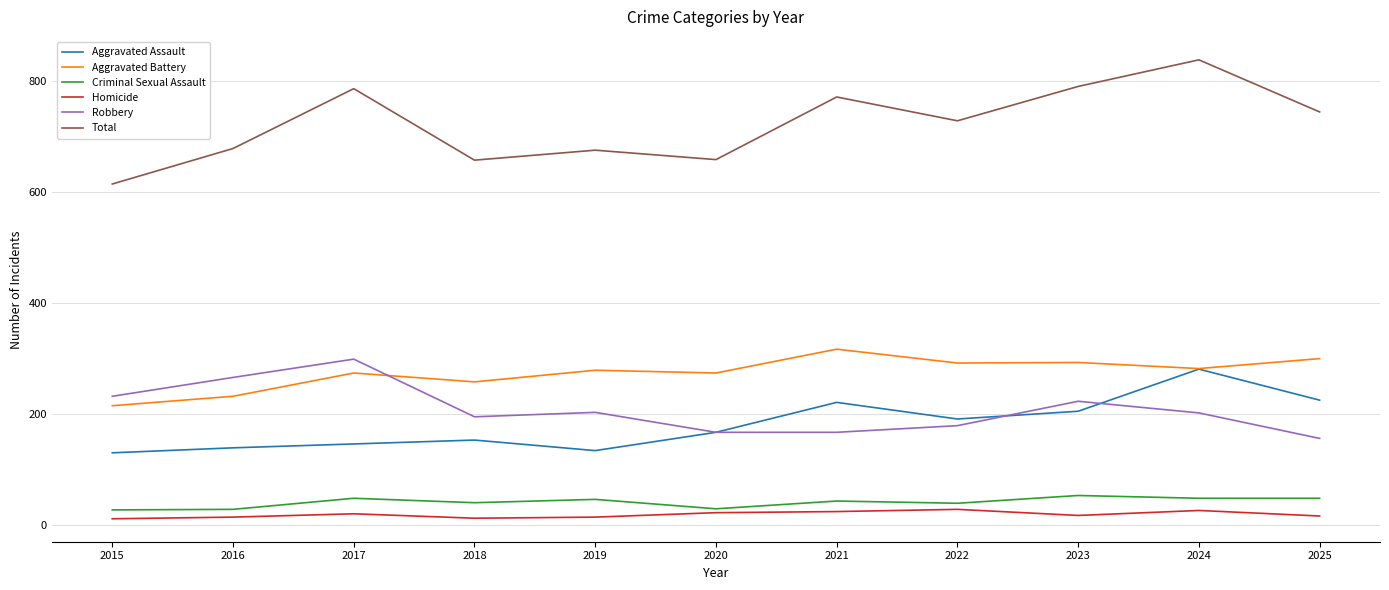

What is the difference between the highest and lowest values at 2021?

748